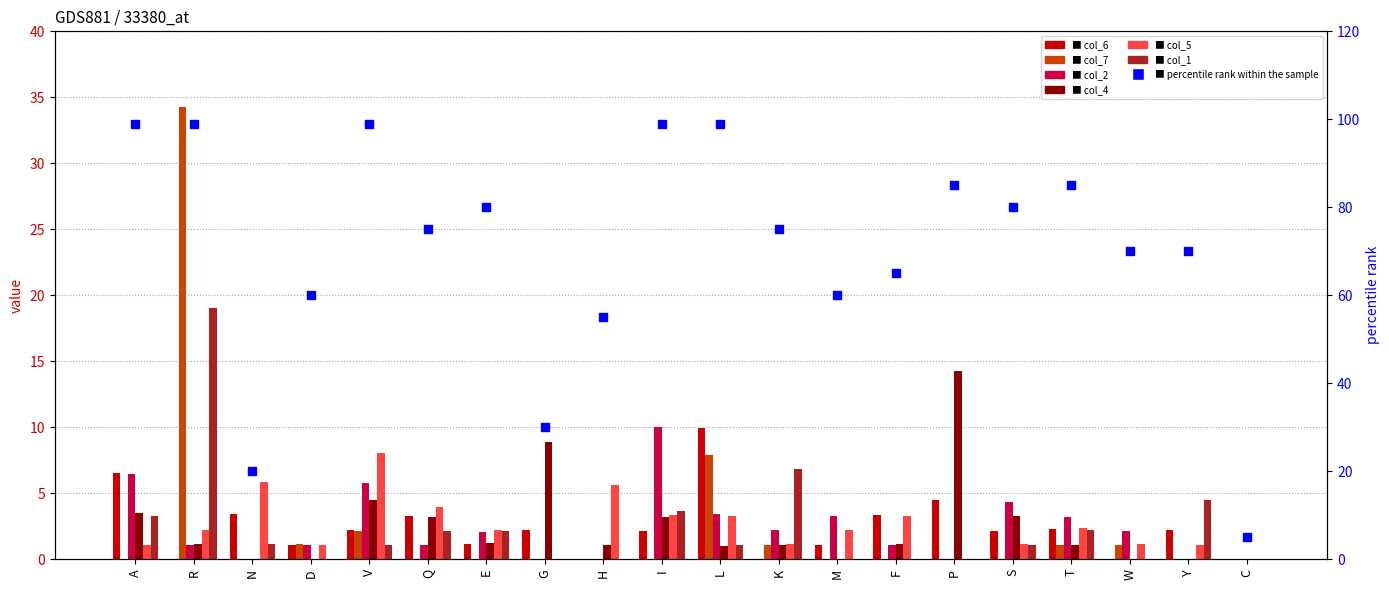

At how many categories does at least one series exceed 27?

1